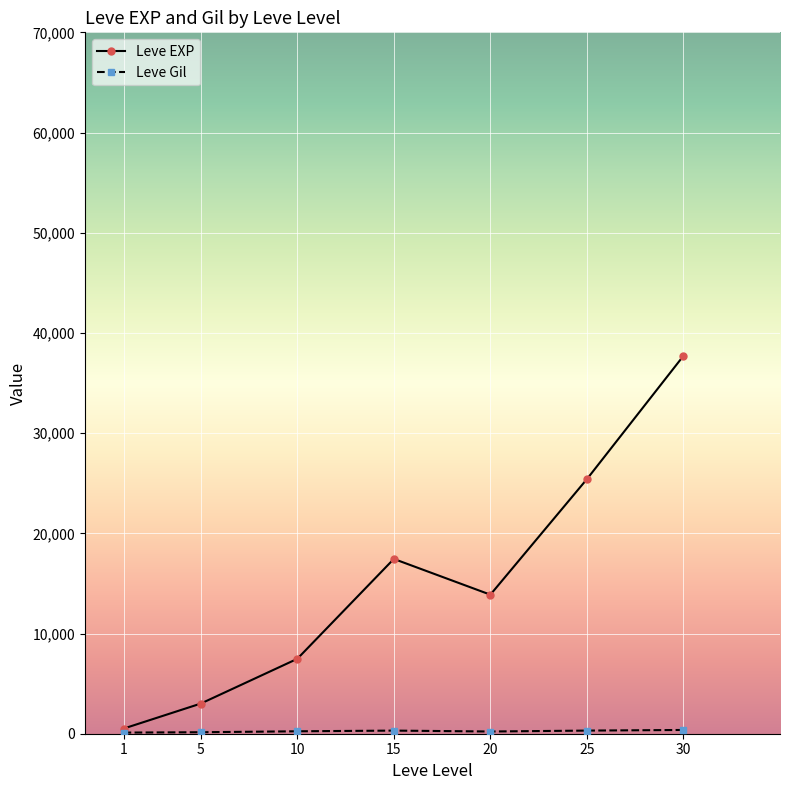

What is the total value across all series at 25?

25722.7